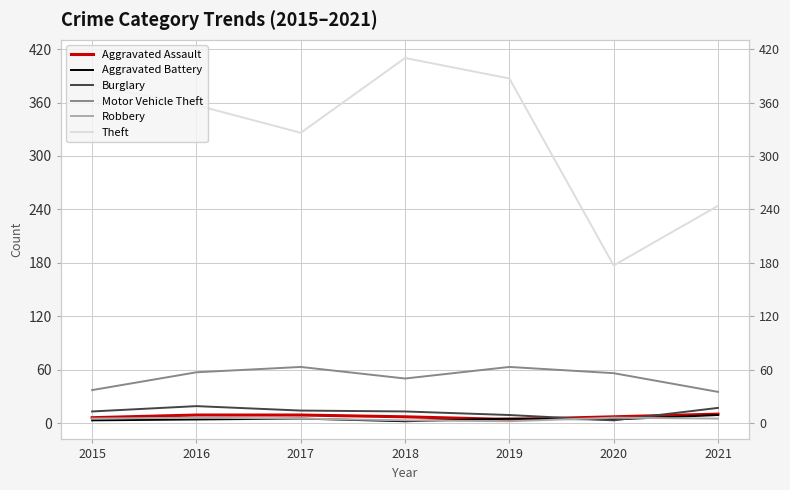

Does the chart have visible grid lines?

Yes